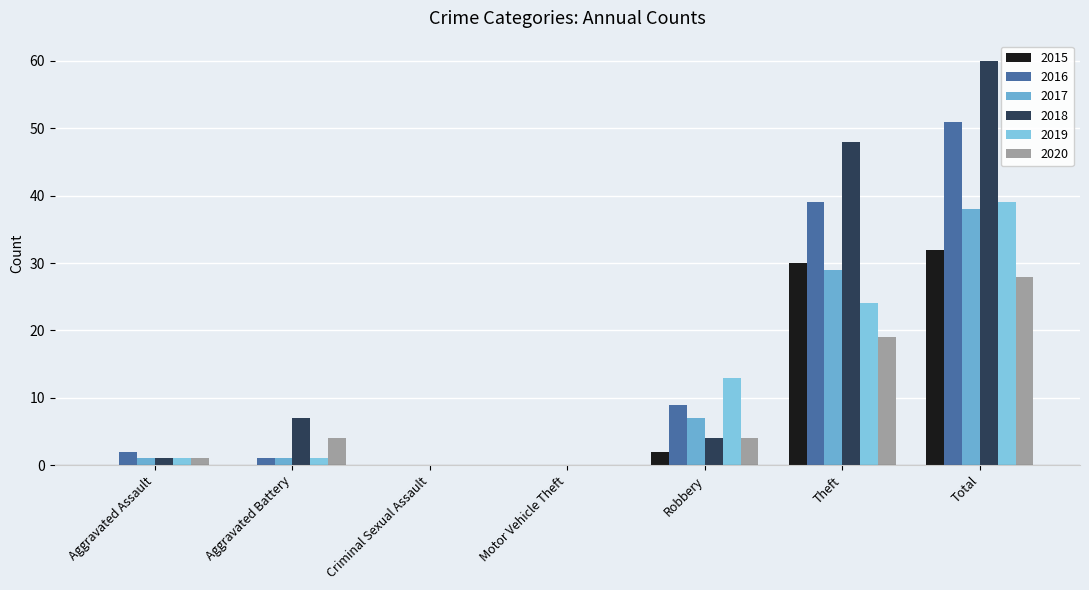

Is it true that 2020 equals 13 at Criminal Sexual Assault?

False